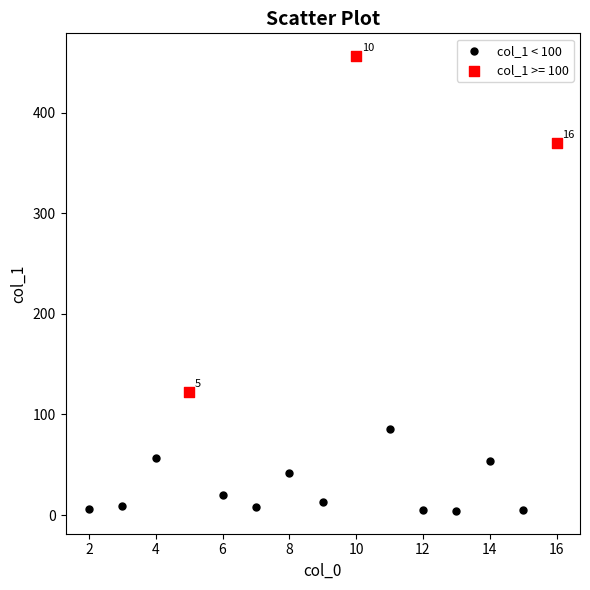

Which series reaches the maximum Y coordinate?

col_1 >= 100